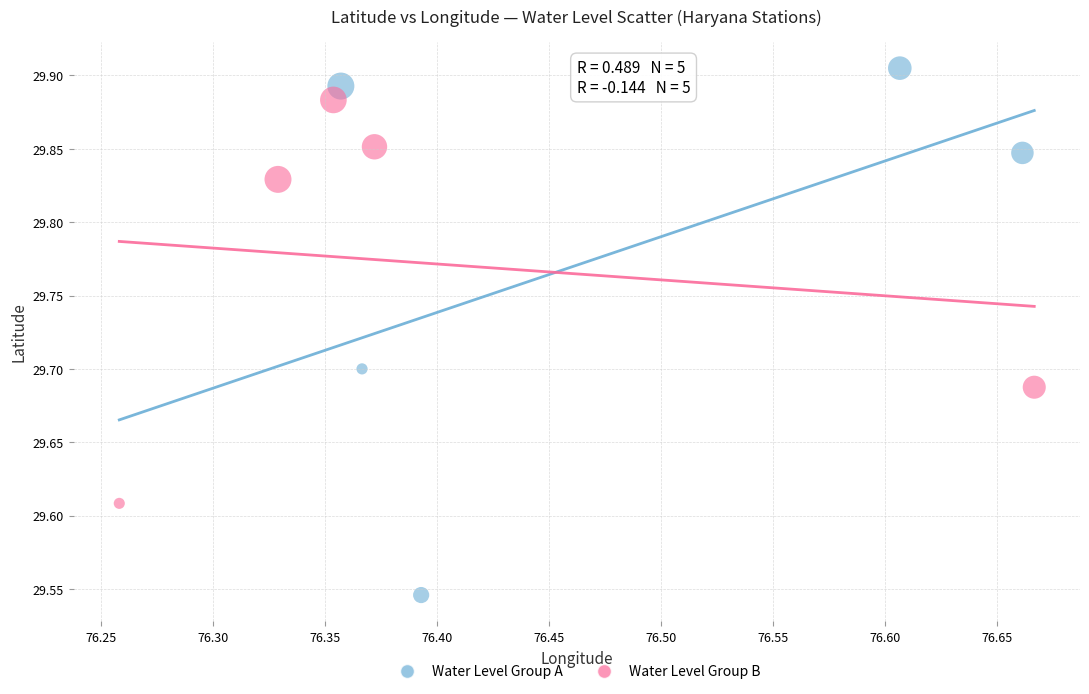

Which series contains the lowest Y value?

Water Level Group A